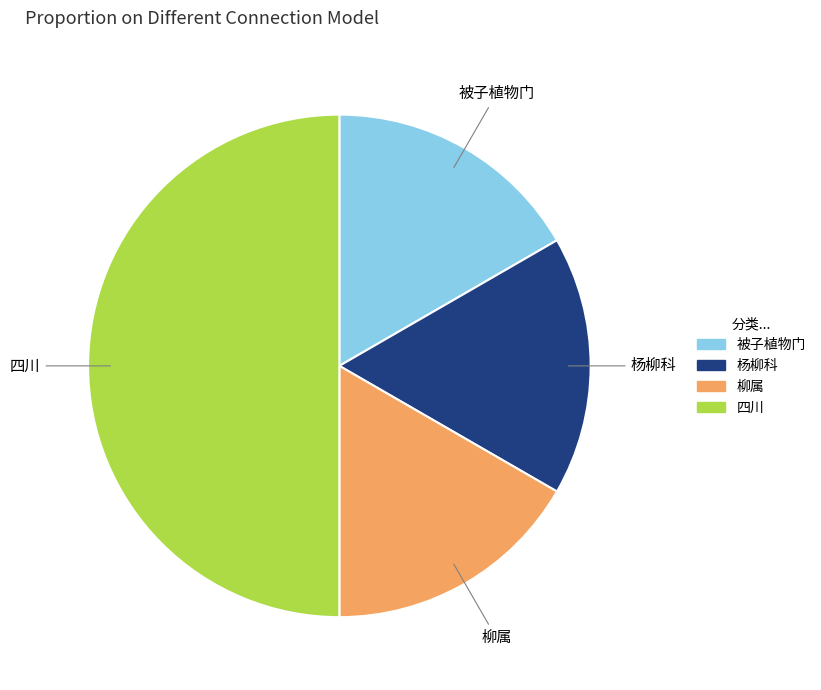

Combined, do 杨柳科 and 被子植物门 account for over 50%?

No